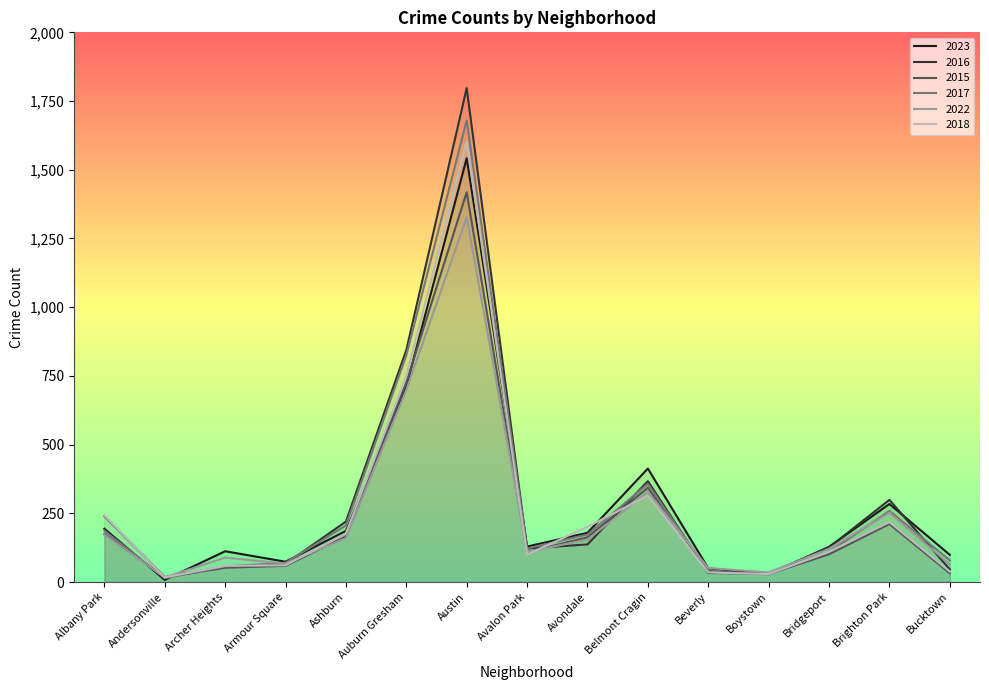

What is the highest value of the 2017 series?

1679